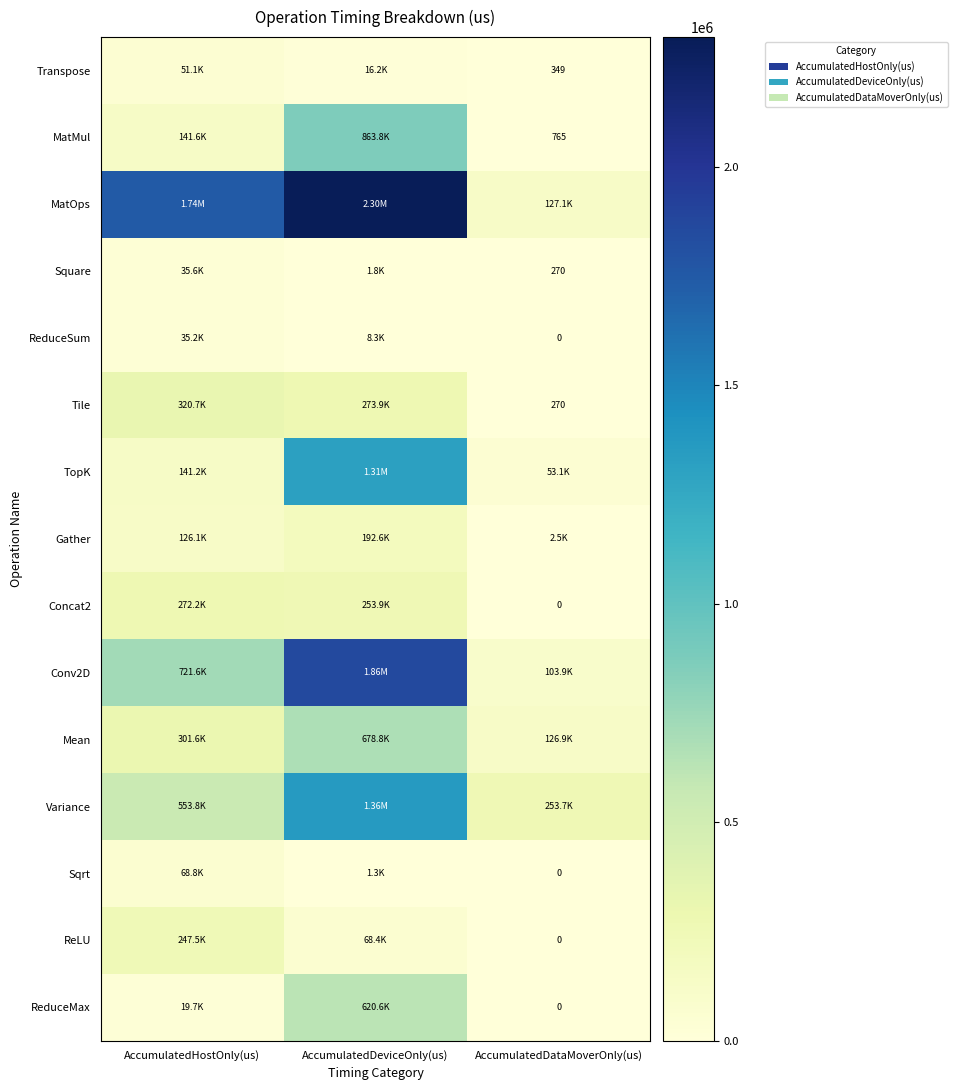

What is the sum of the Transpose values at AccumulatedHostOnly(us) and AccumulatedDataMoverOnly(us)?

51433.9